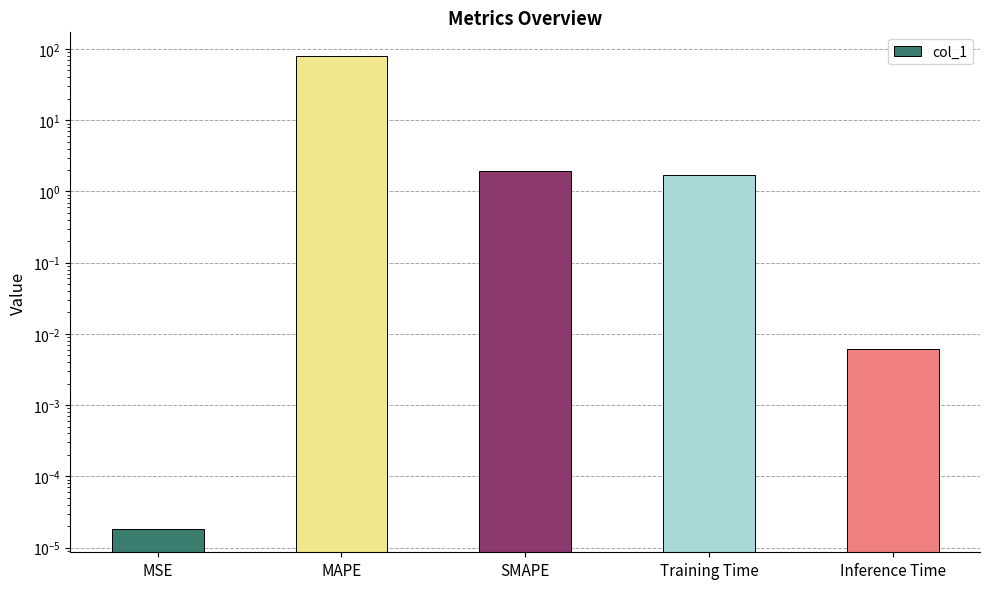

What is the difference between the maximum and minimum values?

80.0